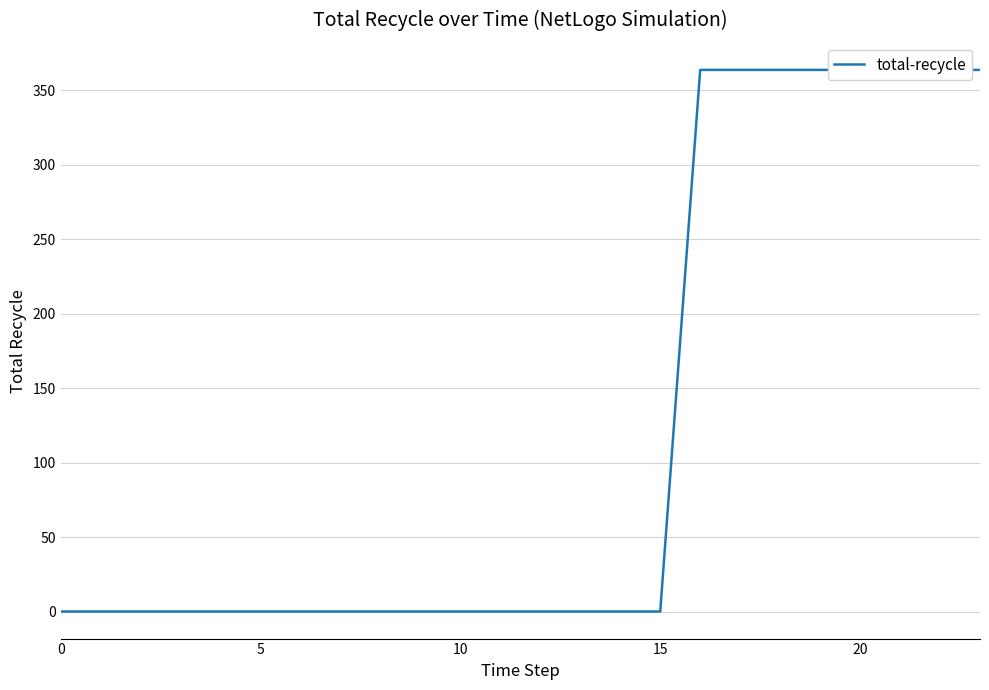

What is the label of the 2nd point from the right?

22